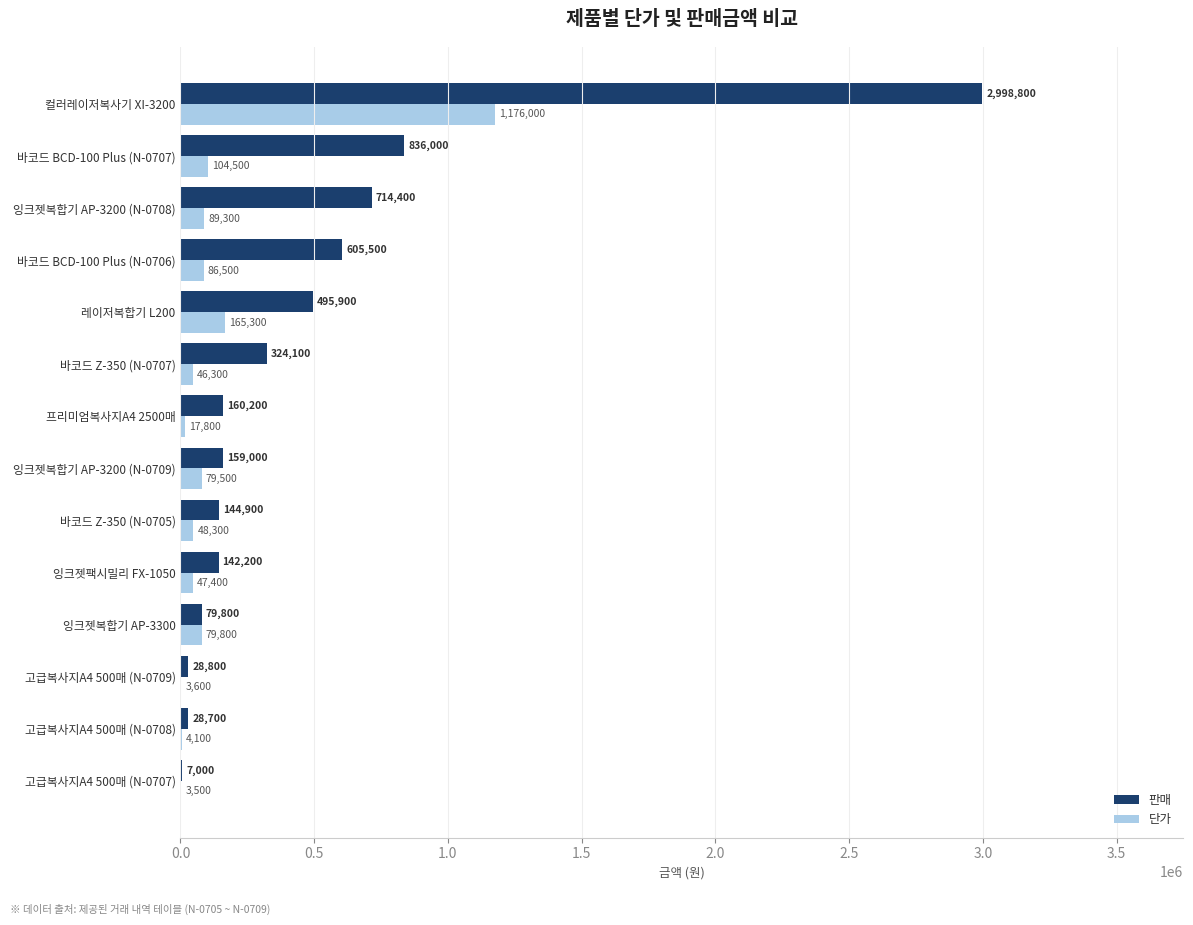

What is the approximate value of 단가 at 고급복사지A4 500매 (N-0709), to the nearest 100?

3600